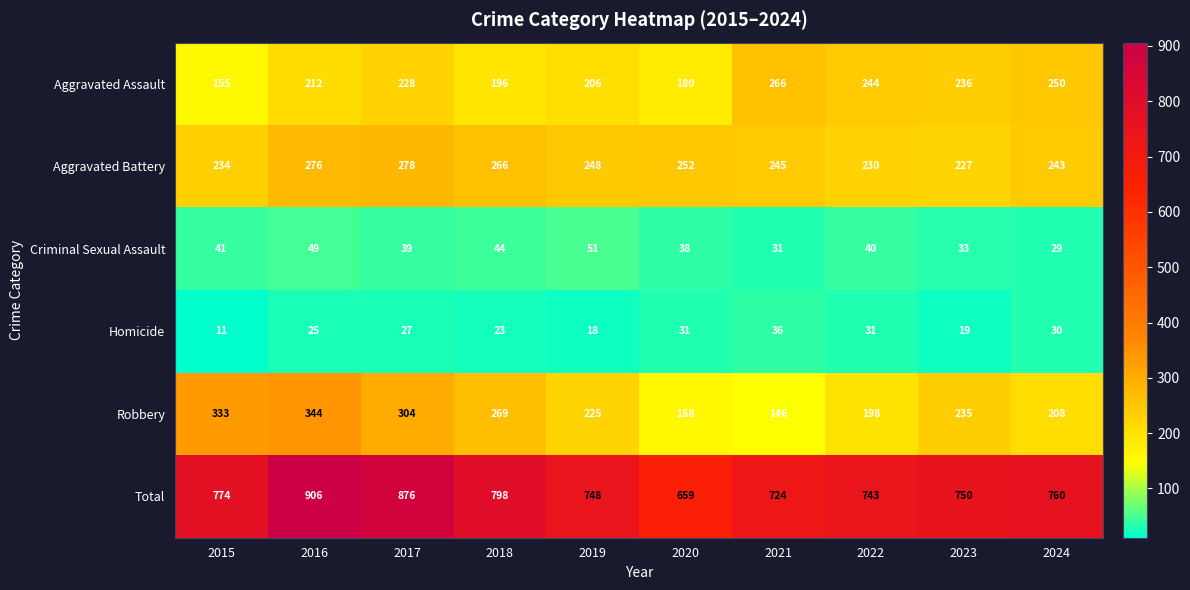

Read the Aggravated Assault value at 2023, to the nearest 10.

240